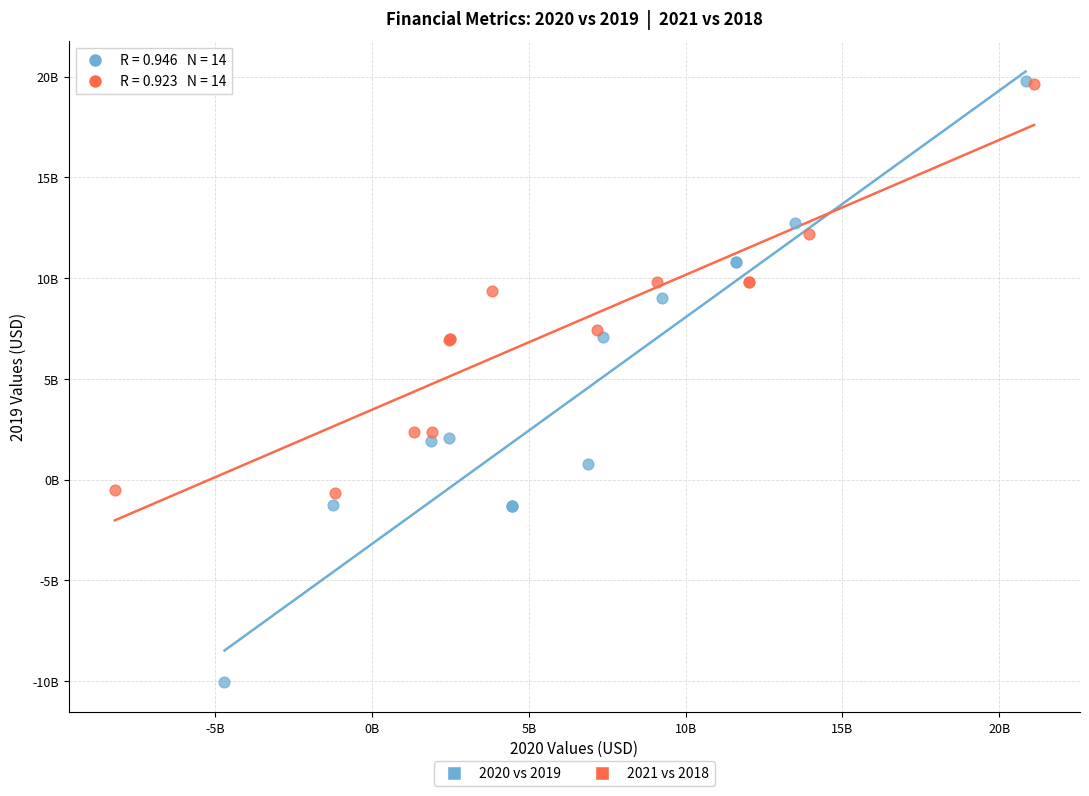

What are all the series names shown in the legend?

2020 vs 2019, 2021 vs 2018